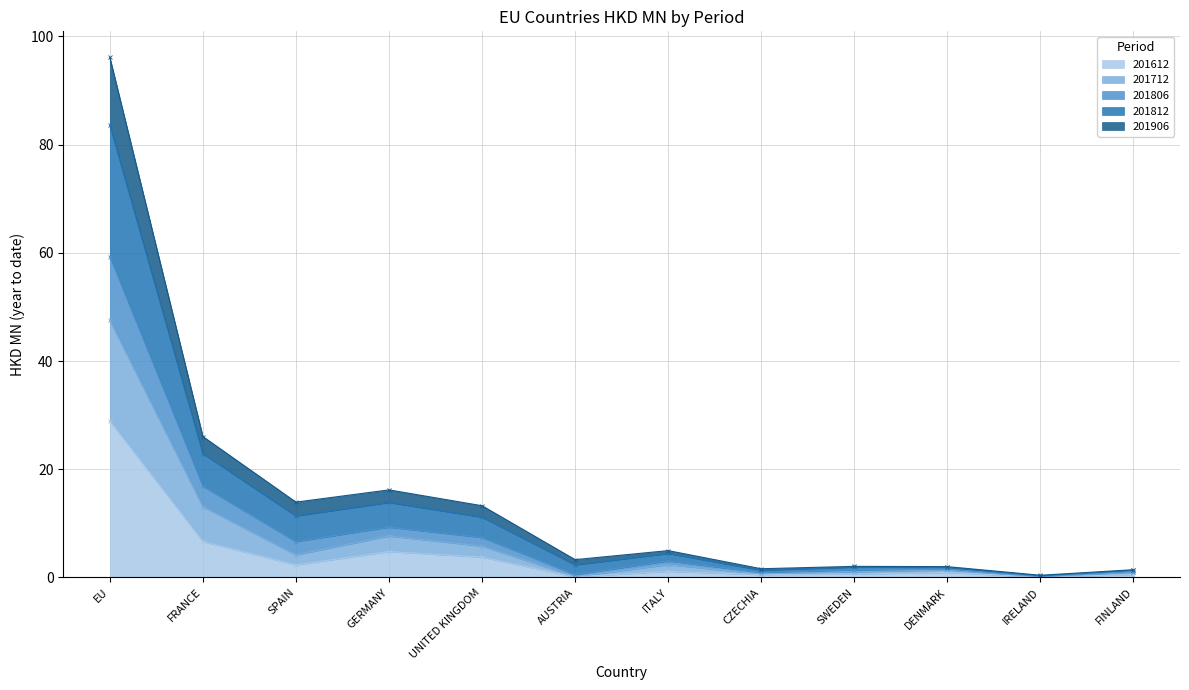

True or false: 201612 has more than 0 points higher than both neighbors.

True